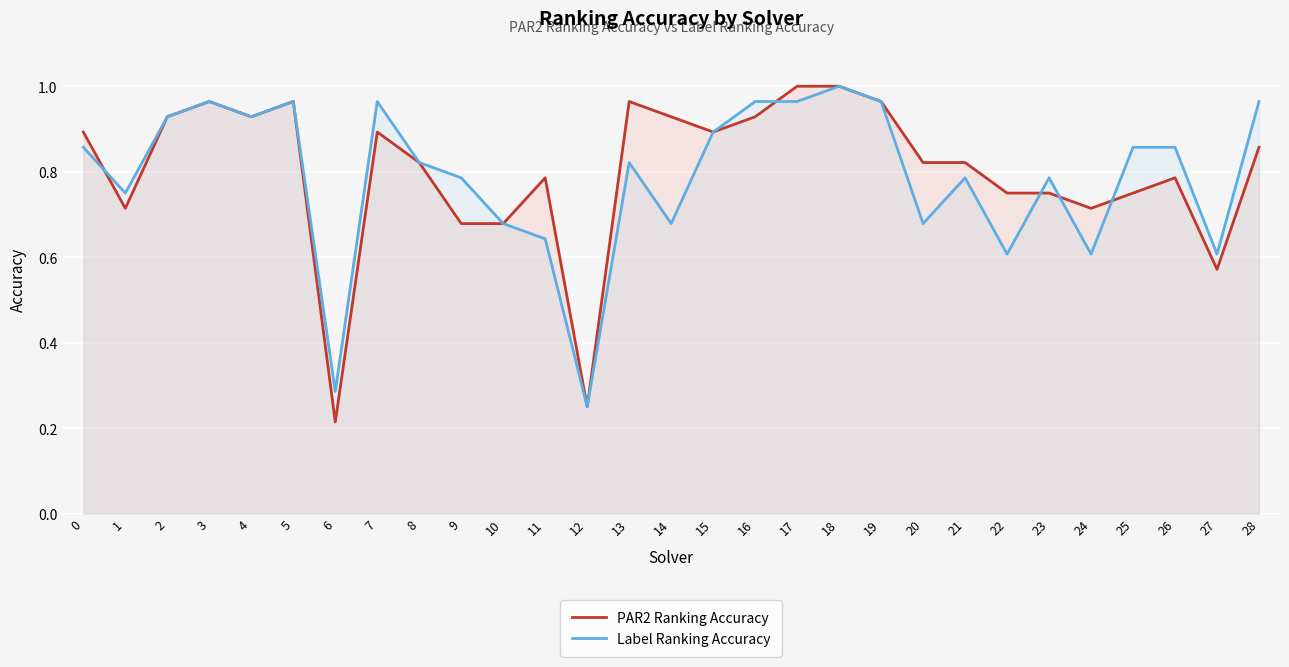

In PAR2 Ranking Accuracy, how many points are higher than both neighbors (excluding endpoints)?

6